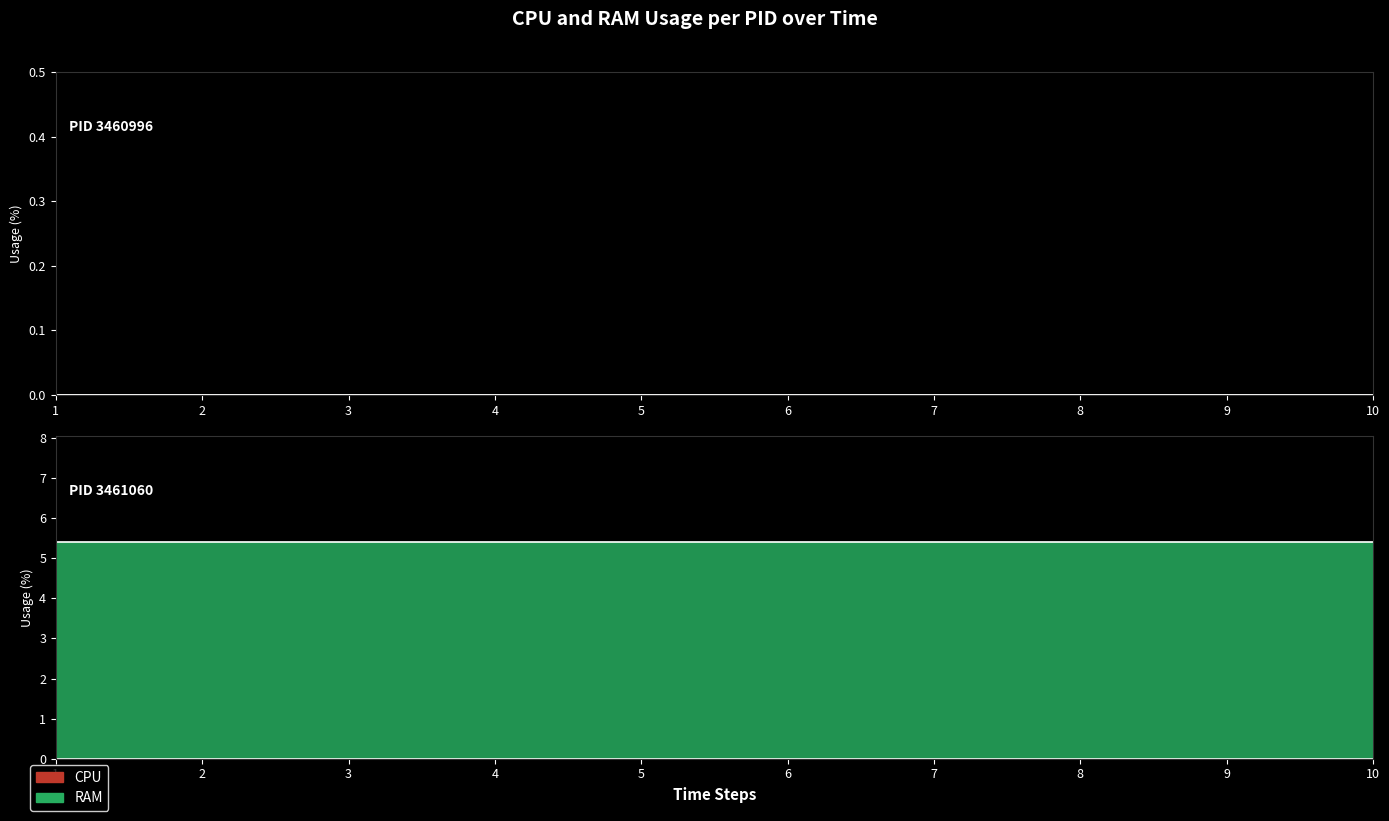

Rank the series at 8 from lowest to highest value.

CPU, RAM